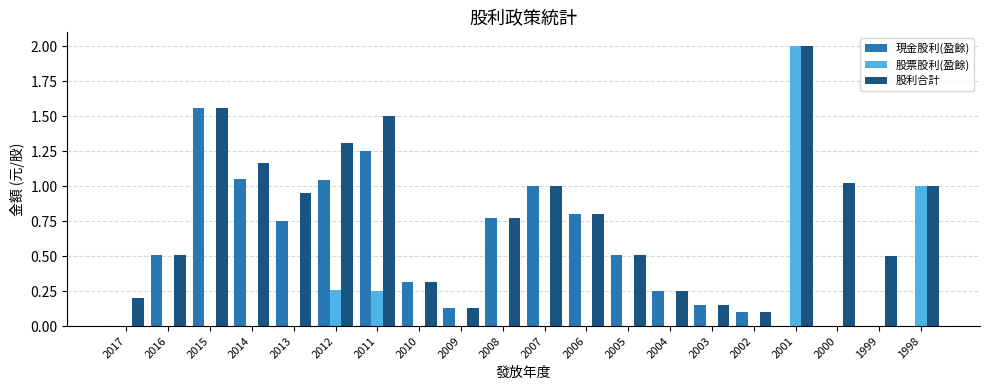

Is the value of 股利合計 at 2010 greater than the value of 現金股利(盈餘) at 2009?

Yes